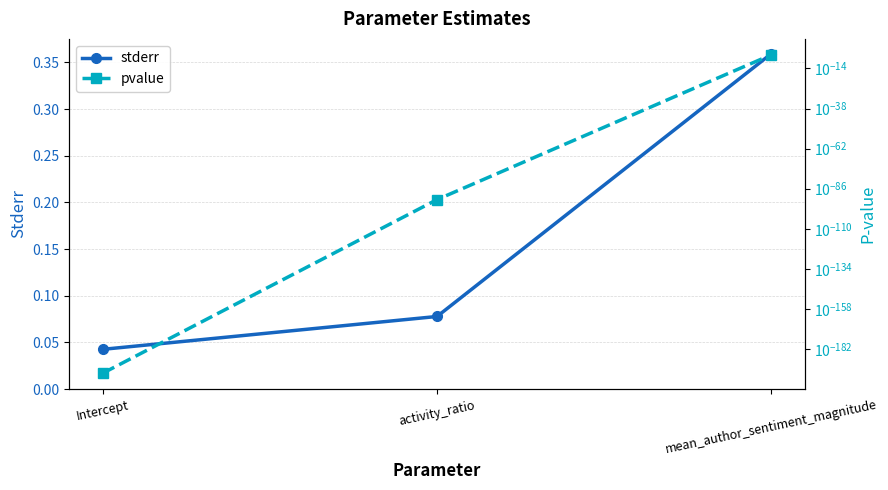

What is the label of the 3rd point from the right?

Intercept